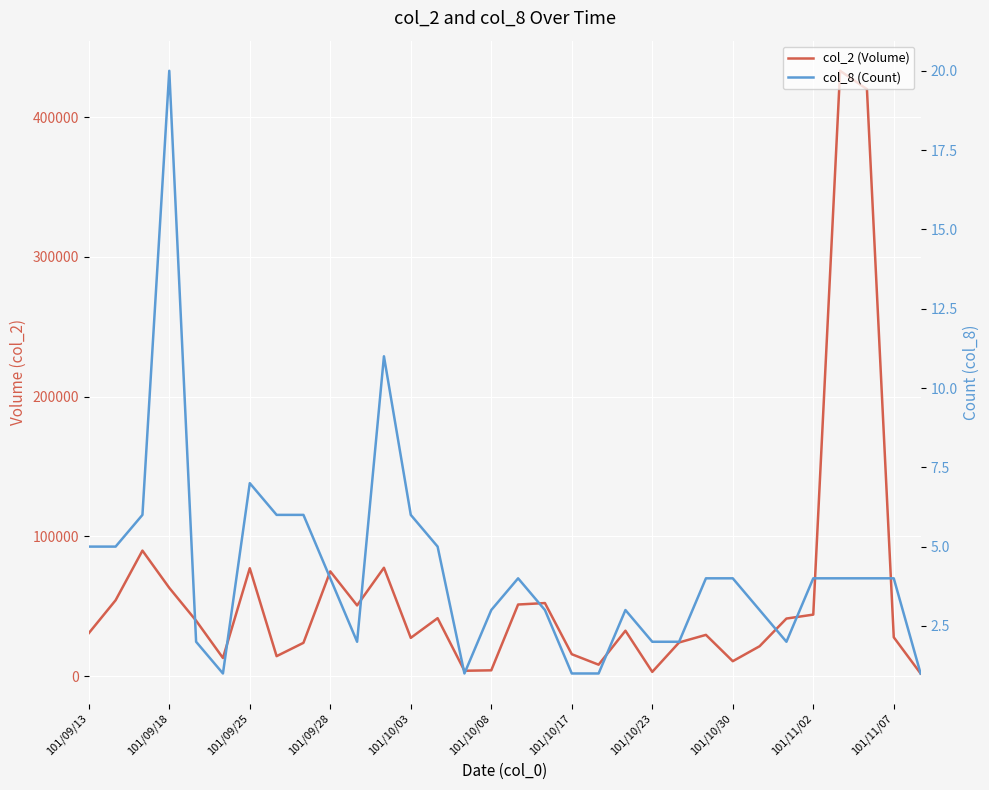

How many categories are shown in the chart?

32